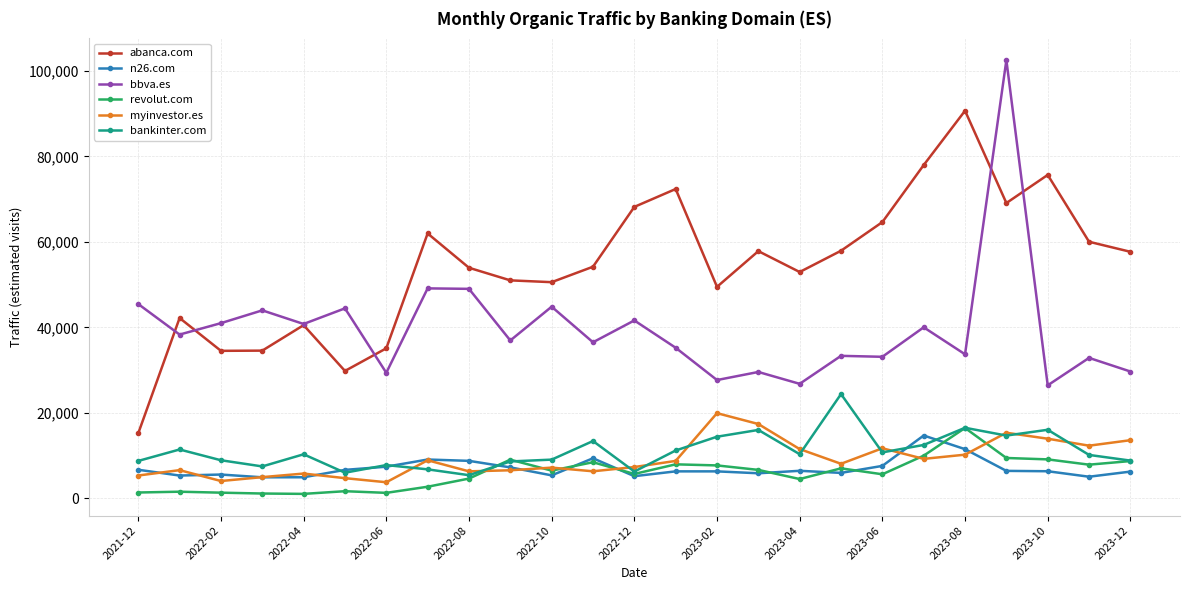

True or false: abanca.com has more than 0 points higher than both neighbors.

True